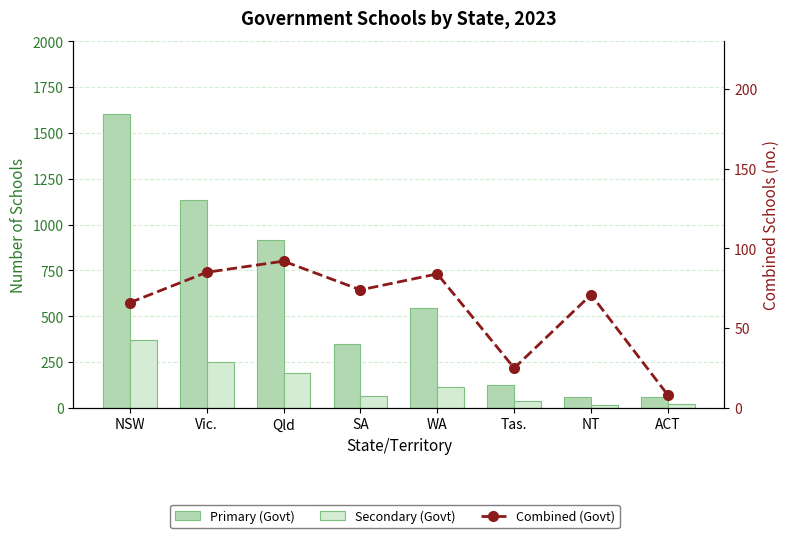

List the series in order of their peak value, lowest first.

Combined (Govt), Secondary (Govt), Primary (Govt)